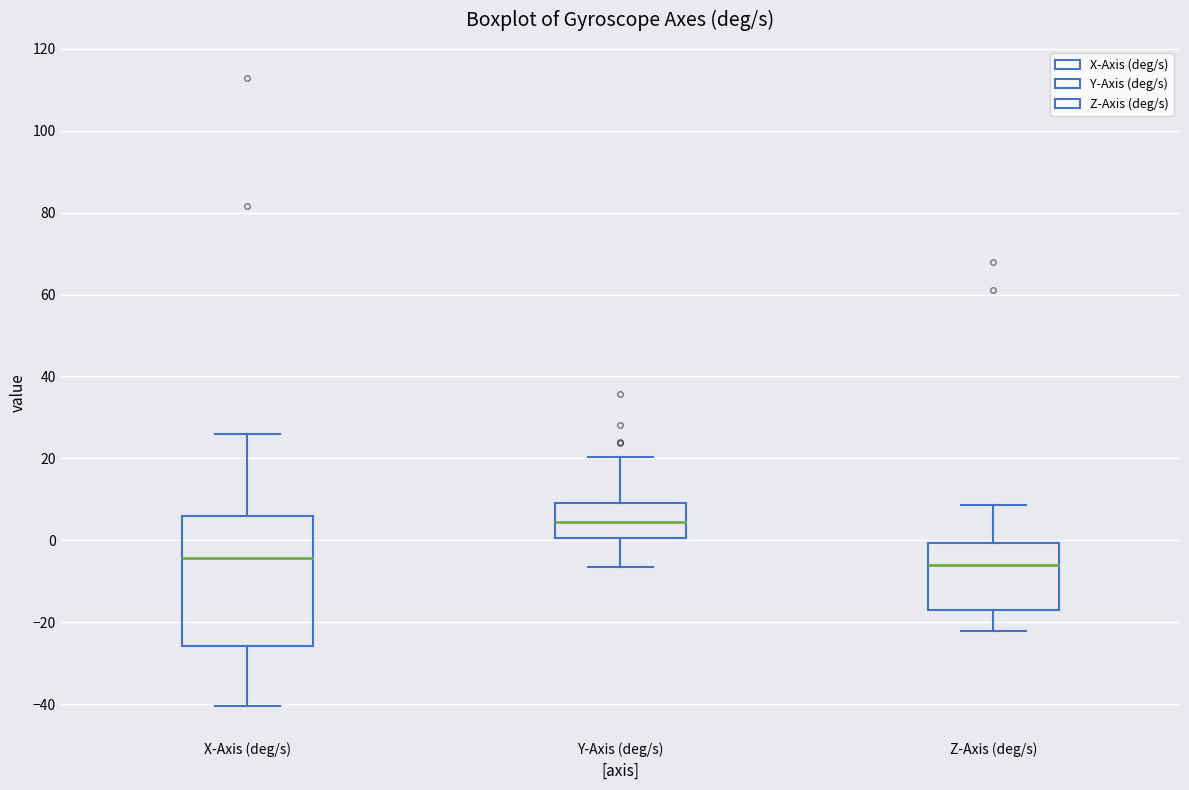

Which box has the highest median line?

Y-Axis (deg/s)